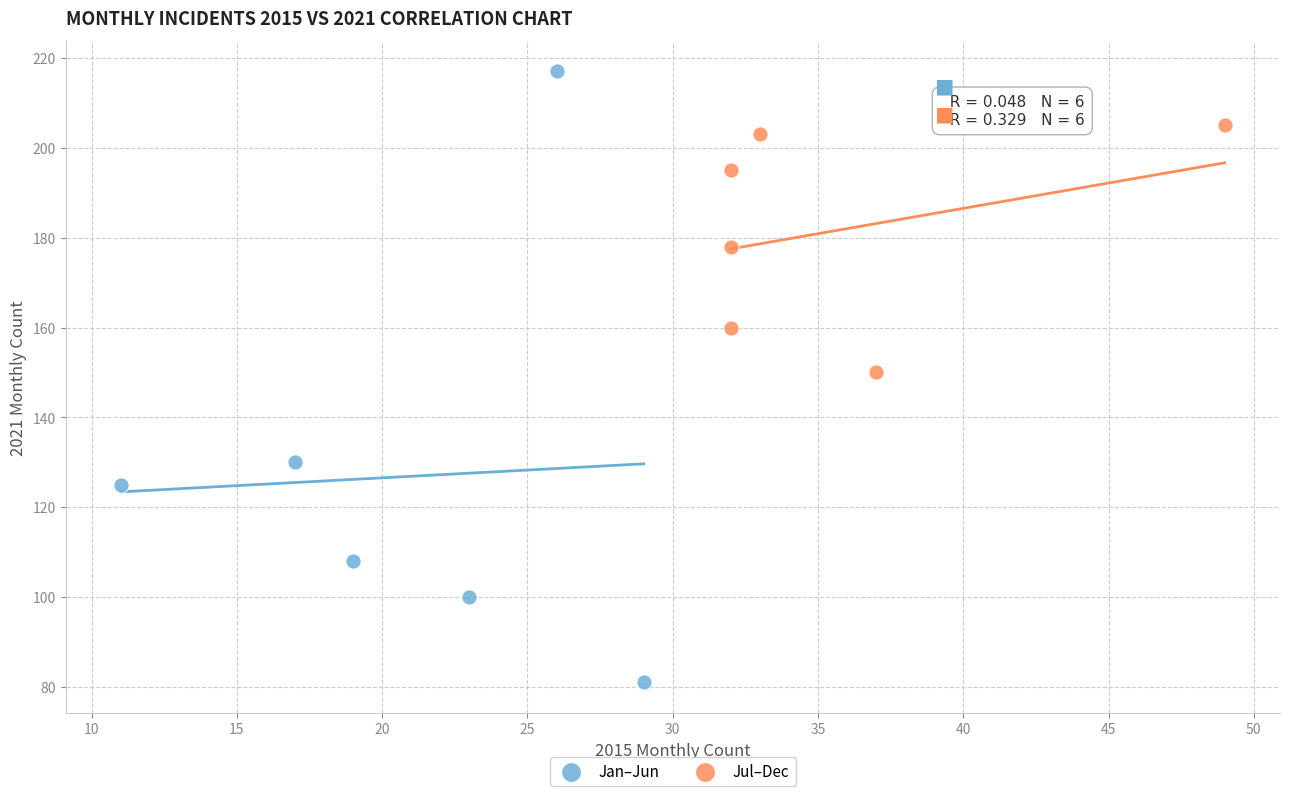

Which series has the widest spread of Y values?

Jan–Jun